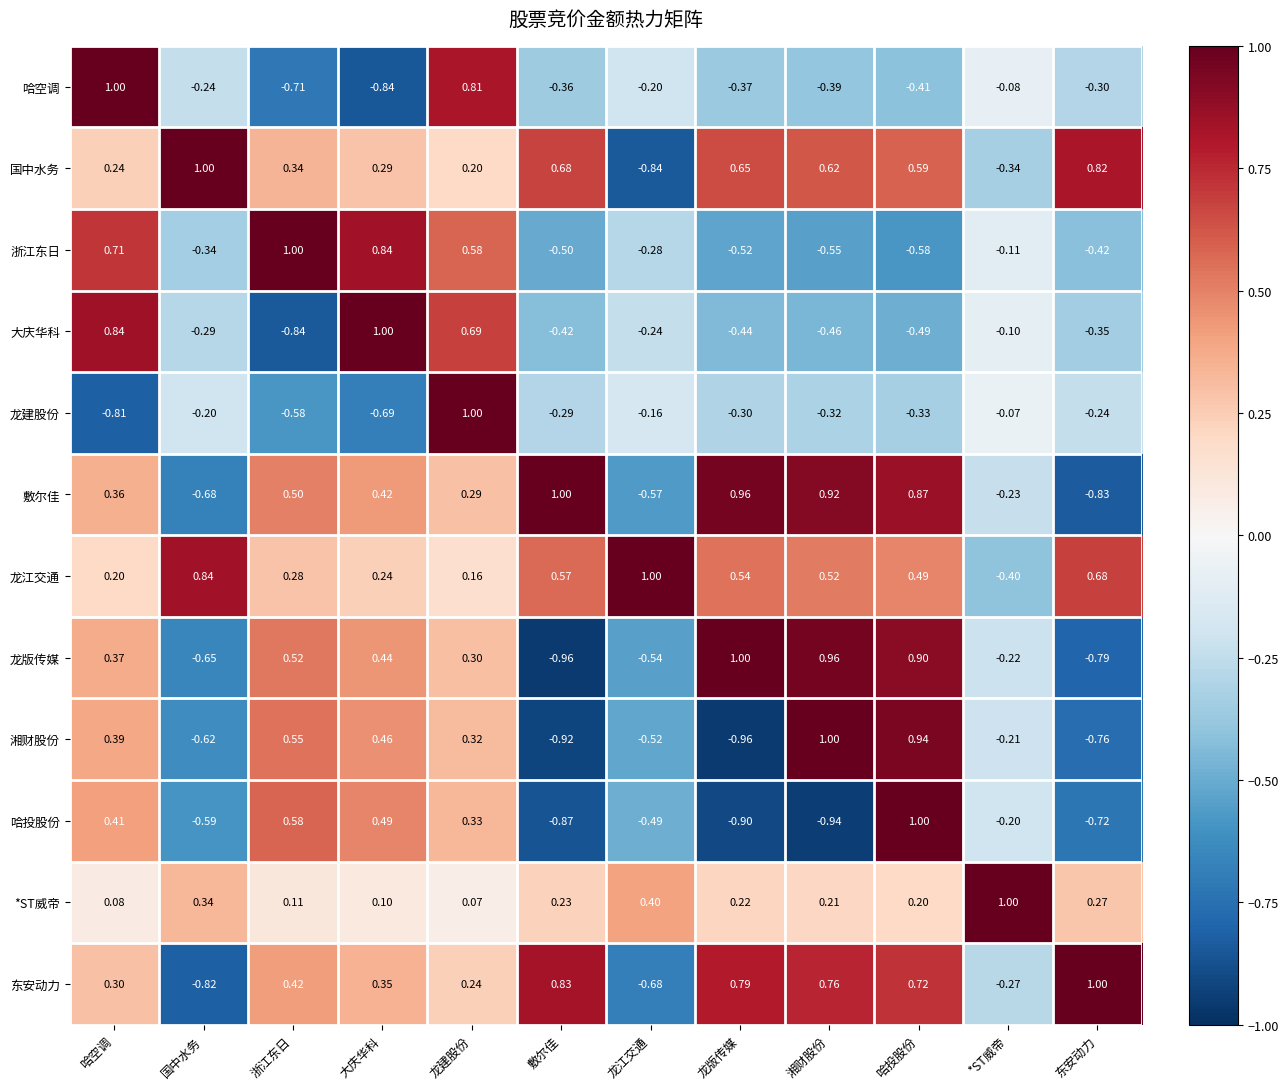

At which label does 国中水务 reach its peak?

国中水务